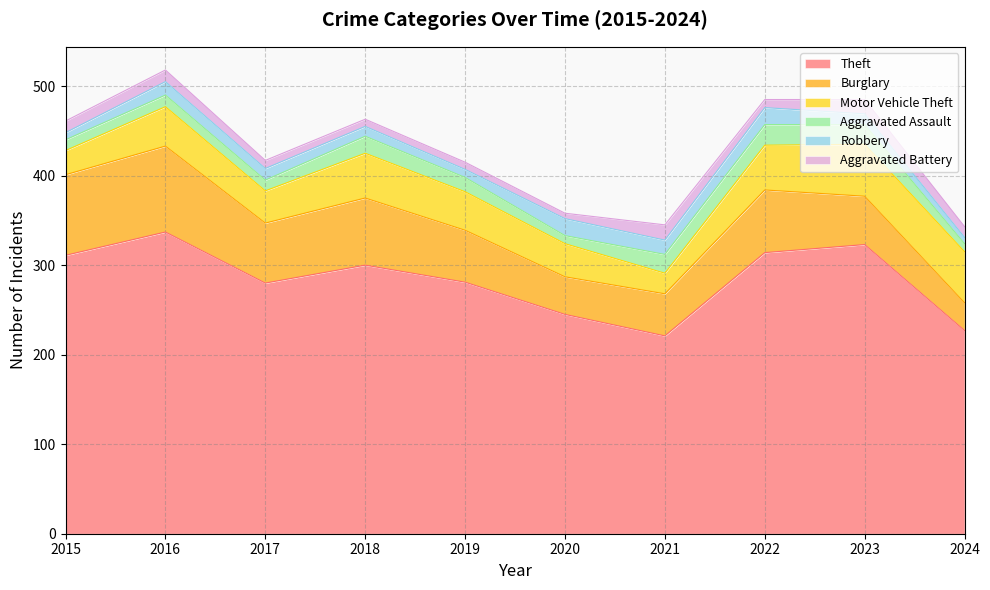

At how many categories does at least one series exceed 49?

10